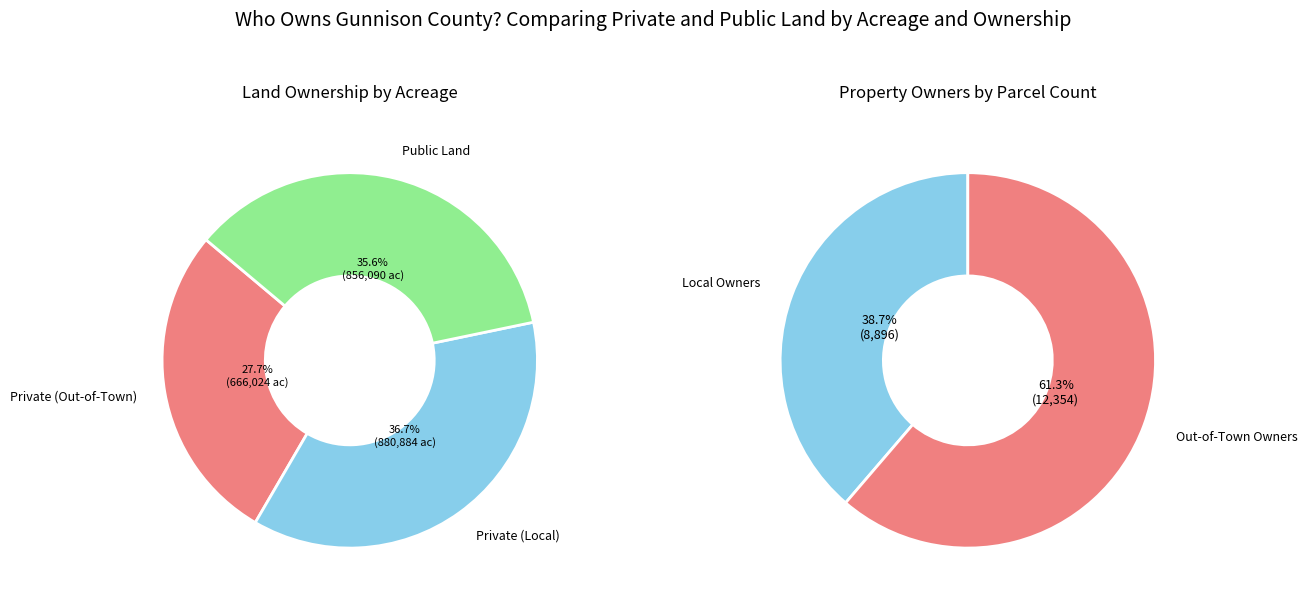

Is 21 the majority of the pie?

No